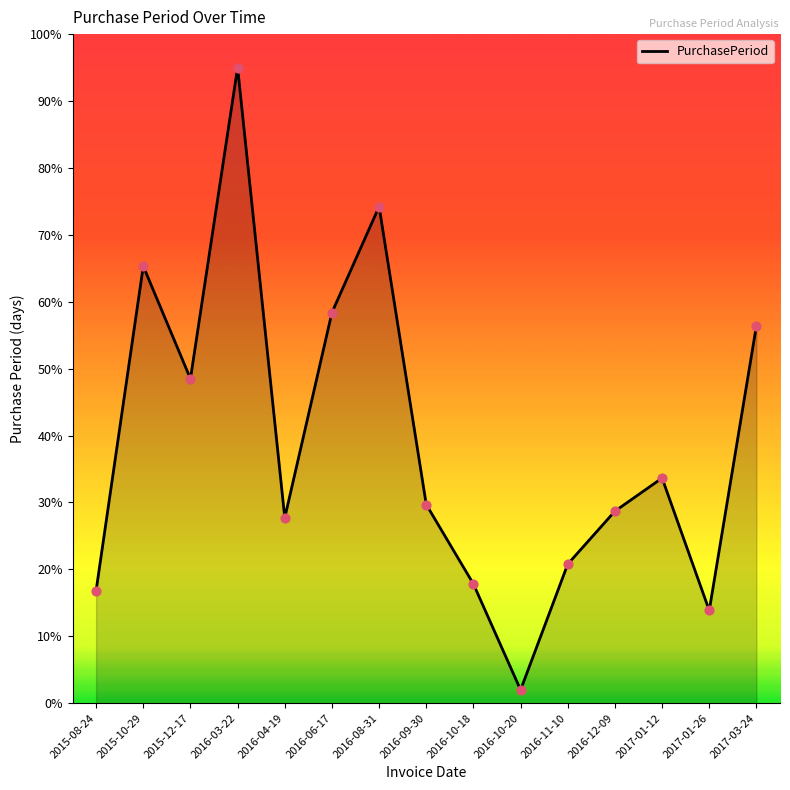

What is the ratio of the value at 2016-12-09 to the value at 2016-10-20?

14.5